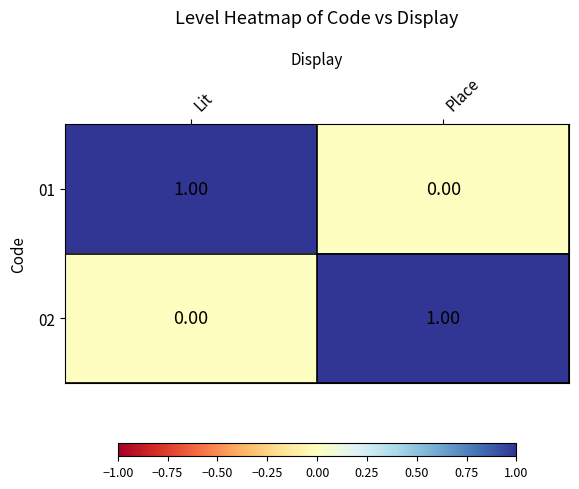

Is the value of 02 at Lit greater than the value of 01 at Lit?

No